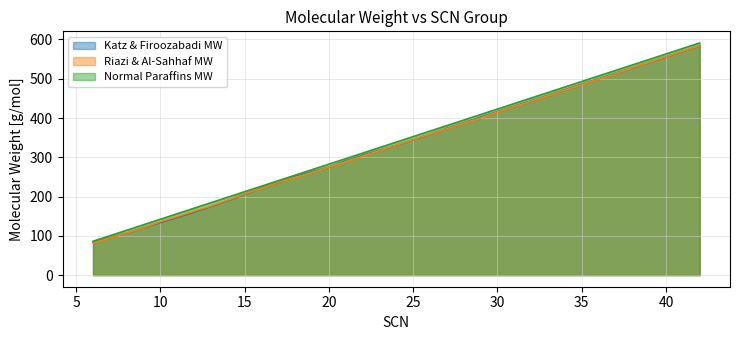

Is it true that Normal Paraffins MW equals 577.1 at 41?

True